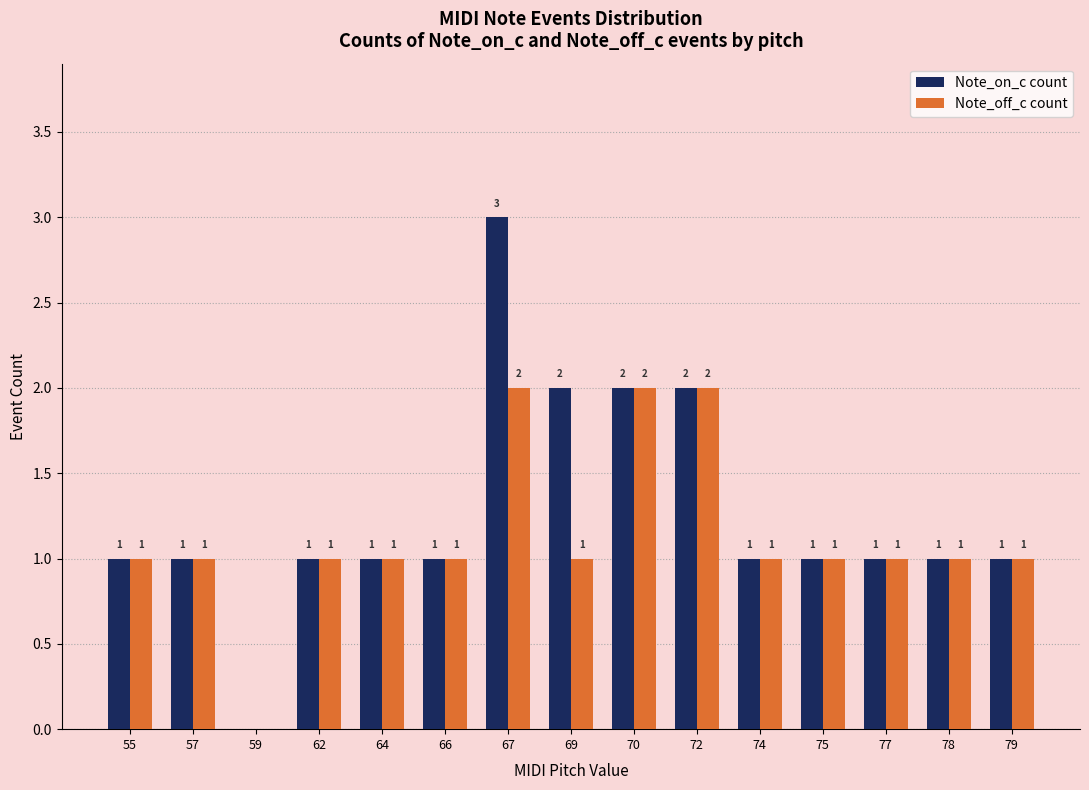

The value of Note_off_c count at 77 is 1. True or false?

True